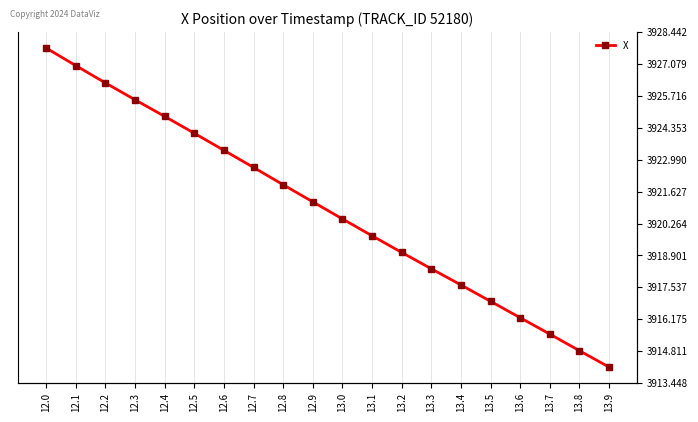

What is the sum of the values at 13.3 and 12.0?

7846.1